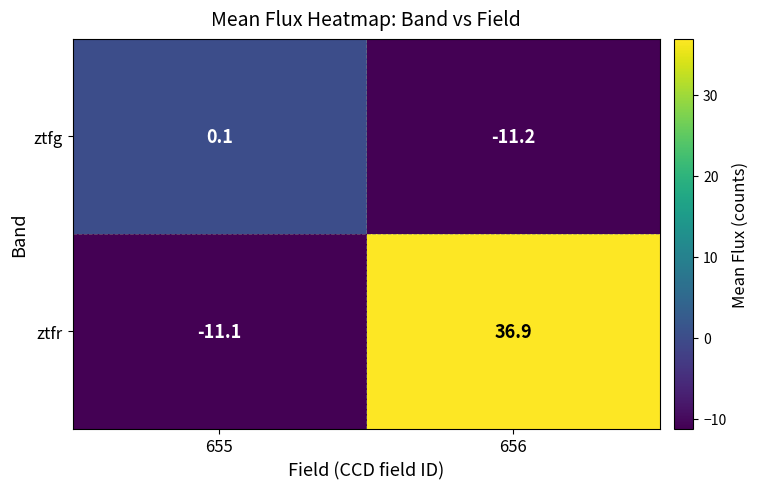

Count the number of data series in this chart.

2